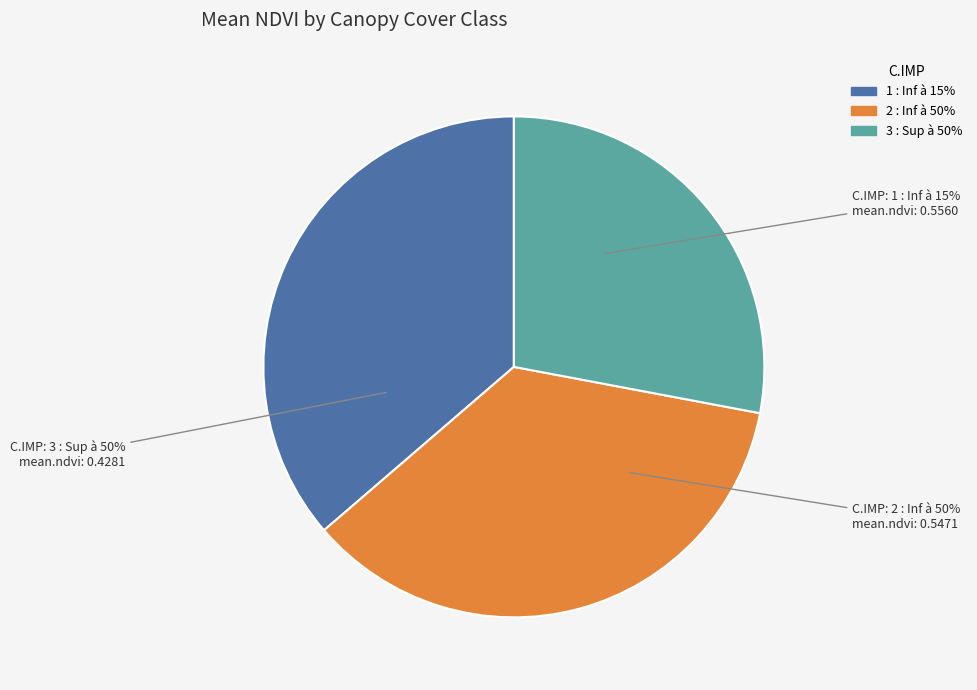

Is 2 : Inf à 50% the majority of the pie?

No